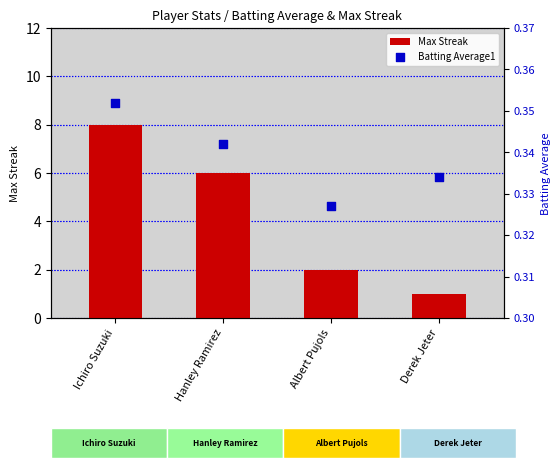

Which series has the widest spread of Y values?

Max Streak